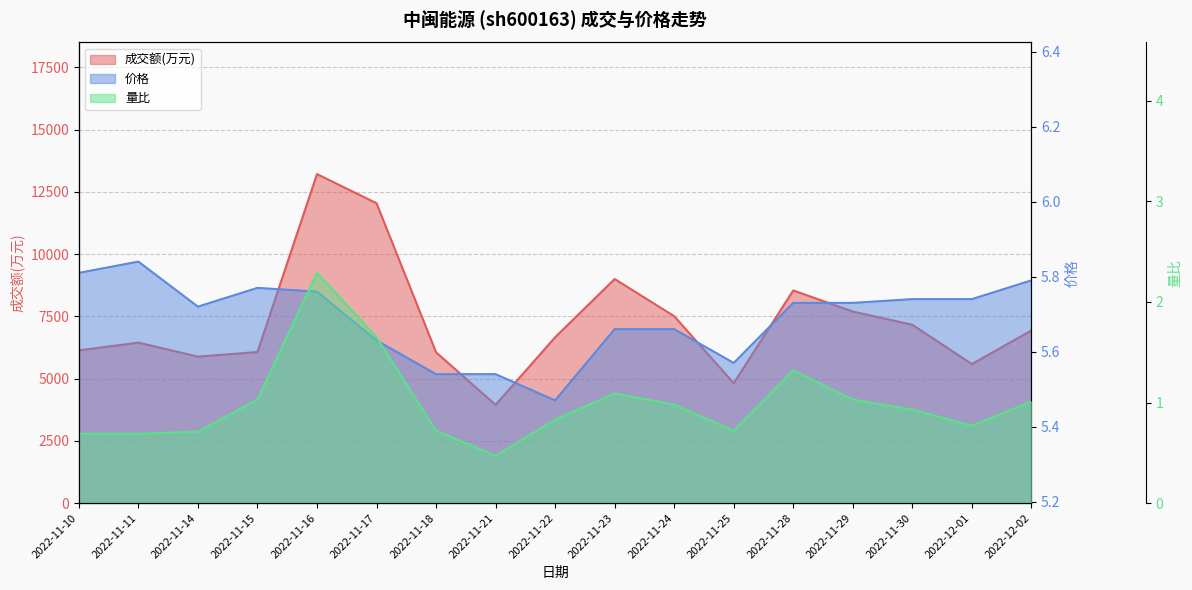

Reading left to right, extract all data points from this chart.

成交额(万元): 2022-11-10=6133.0	2022-11-11=6444.0	2022-11-14=5881.0	2022-11-15=6067.0	2022-11-16=13211.0	2022-11-17=12041.0	2022-11-18=6056.0	2022-11-21=3945.0	2022-11-22=6660.0	2022-11-23=8998.0	2022-11-24=7507.0	2022-11-25=4814.0	2022-11-28=8540.0	2022-11-29=7692.0	2022-11-30=7161.0	2022-12-01=5583.0	2022-12-02=6932.0
价格: 2022-11-10=5.8	2022-11-11=5.8	2022-11-14=5.7	2022-11-15=5.8	2022-11-16=5.8	2022-11-17=5.6	2022-11-18=5.5	2022-11-21=5.5	2022-11-22=5.5	2022-11-23=5.7	2022-11-24=5.7	2022-11-25=5.6	2022-11-28=5.7	2022-11-29=5.7	2022-11-30=5.7	2022-12-01=5.7	2022-12-02=5.8
量比: 2022-11-10=0.7	2022-11-11=0.7	2022-11-14=0.7	2022-11-15=1.0	2022-11-16=2.3	2022-11-17=1.6	2022-11-18=0.7	2022-11-21=0.5	2022-11-22=0.8	2022-11-23=1.1	2022-11-24=1.0	2022-11-25=0.7	2022-11-28=1.3	2022-11-29=1.0	2022-11-30=0.9	2022-12-01=0.8	2022-12-02=1.0